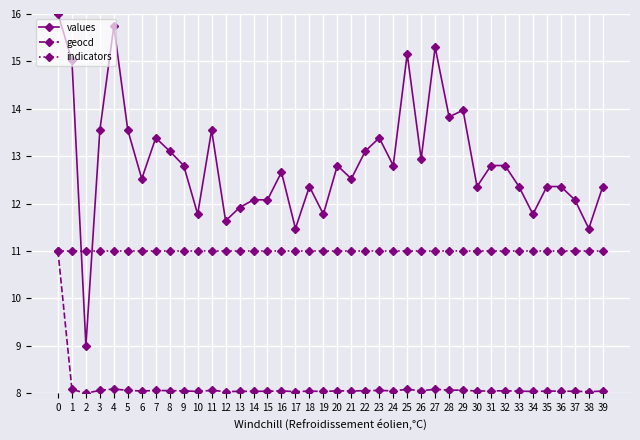

What is the approximate value of indicators at 2?

11.0